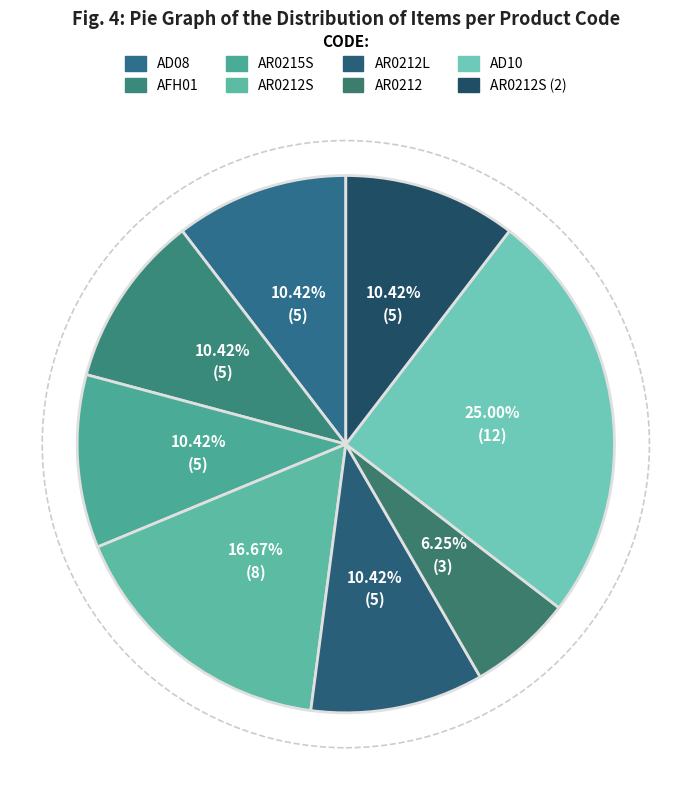

Rank the categories by value from highest to lowest.

AD10, AR0212S, AD08, AFH01, AR0215S, AR0212L, AR0212S_2, AR0212